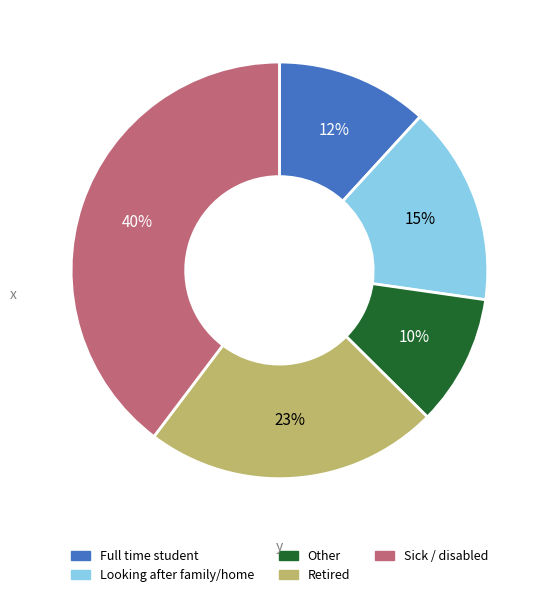

To the nearest percent, what is the difference between the largest and smallest slice percentages?

30%